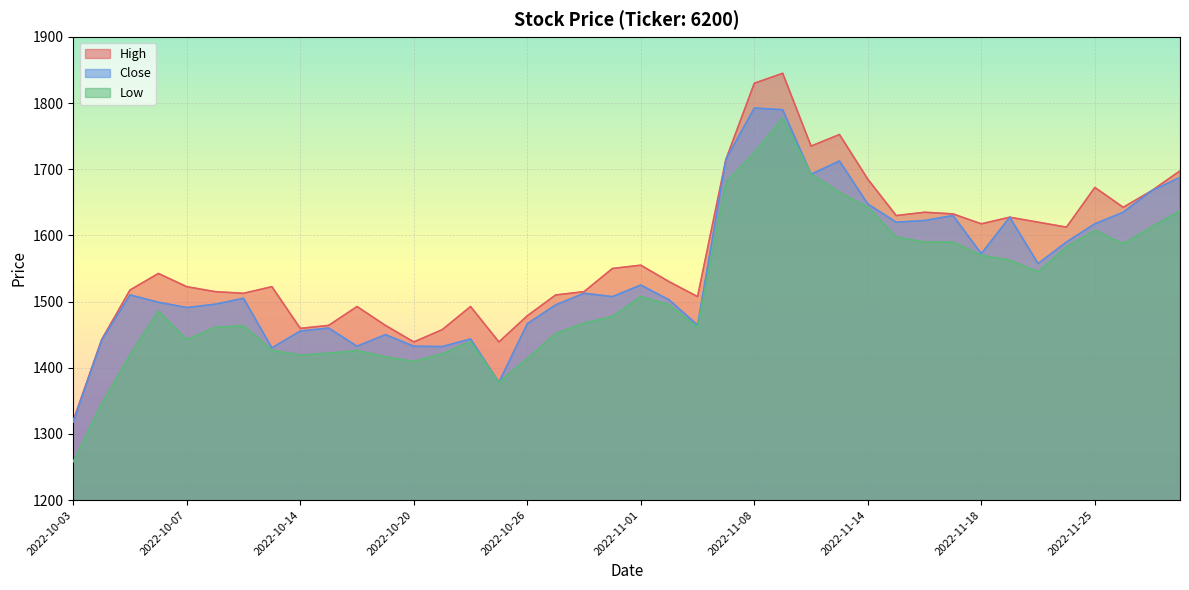

Is the value of Close at 2022-11-11 greater than the value of High at 2022-10-18?

Yes